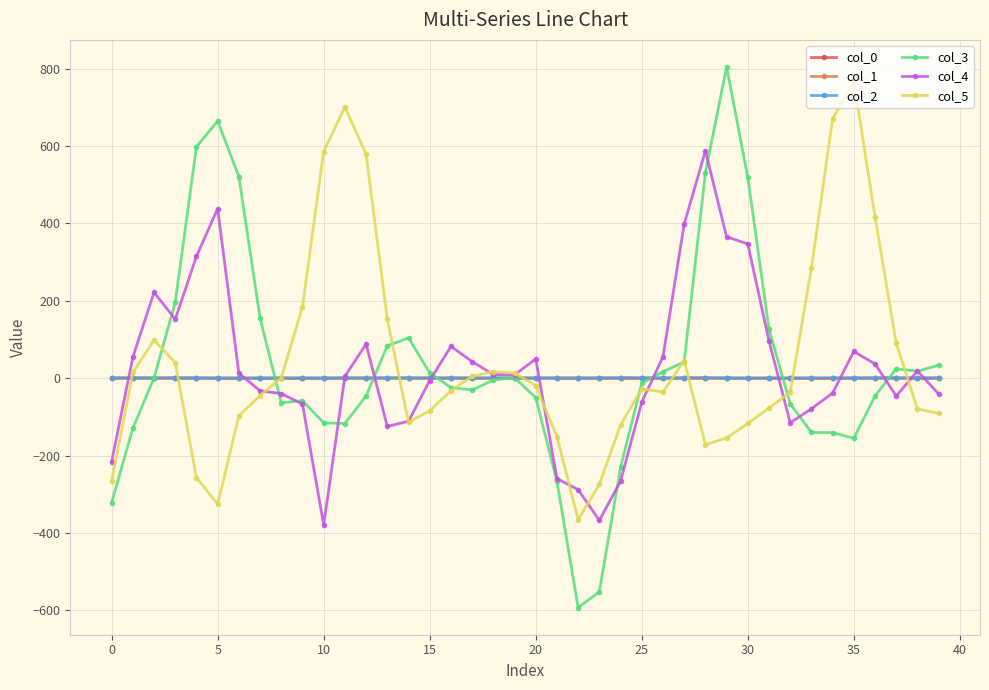

True or false: col_3 has more than 2 interior local peaks.

True